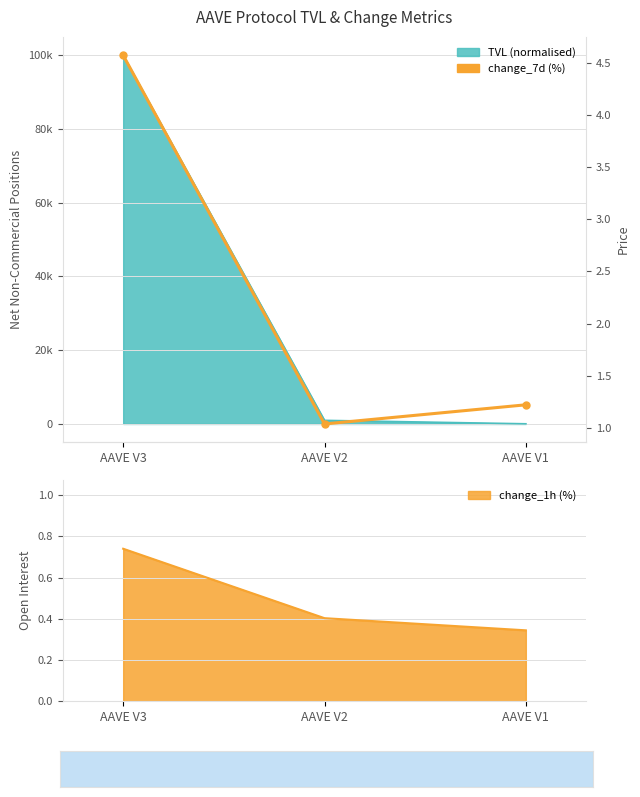

What is the difference between the maximum and minimum values?

3.5